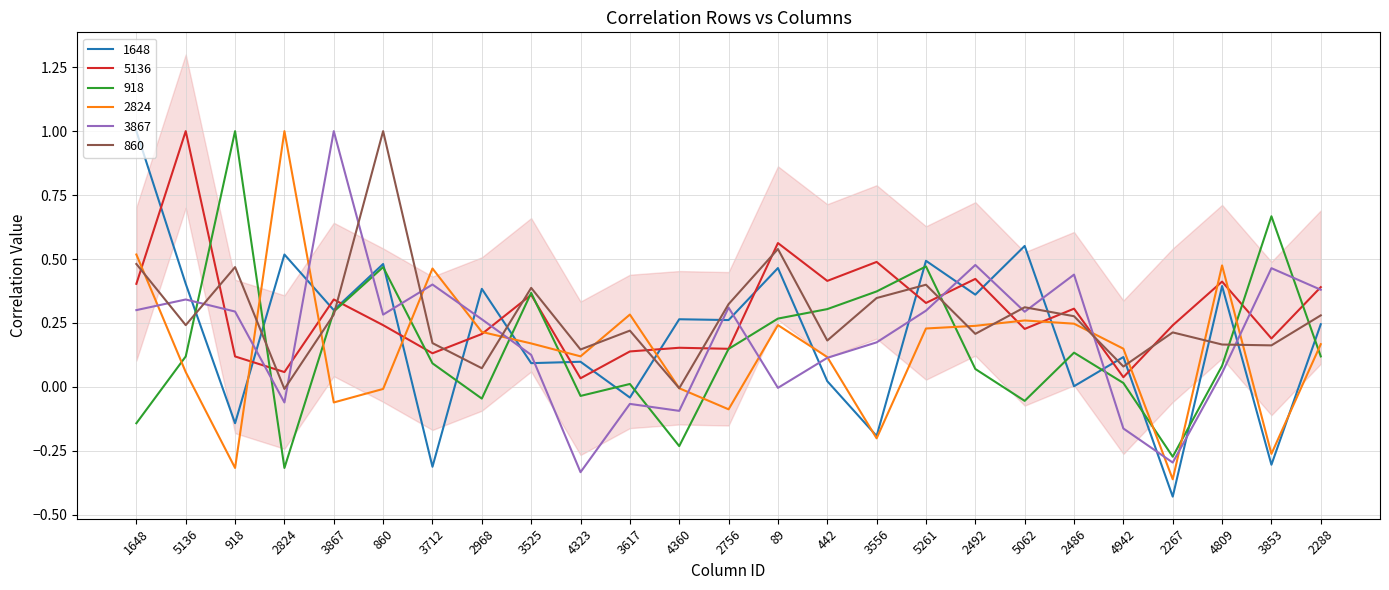

List the labels in order of 860 value, largest first.

860, 89, 1648, 918, 5261, 3525, 3556, 2756, 5062, 3867, 2288, 2486, 5136, 3617, 2267, 2492, 442, 3712, 4809, 3853, 4323, 4942, 2968, 4360, 2824